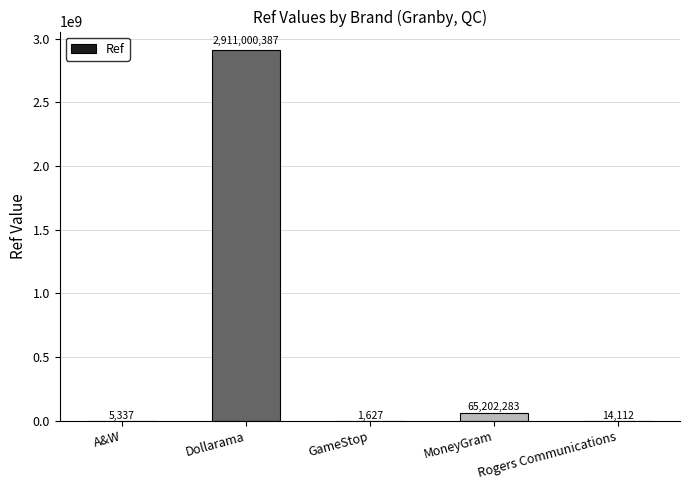

Which label corresponds to the largest value in the chart?

Dollarama